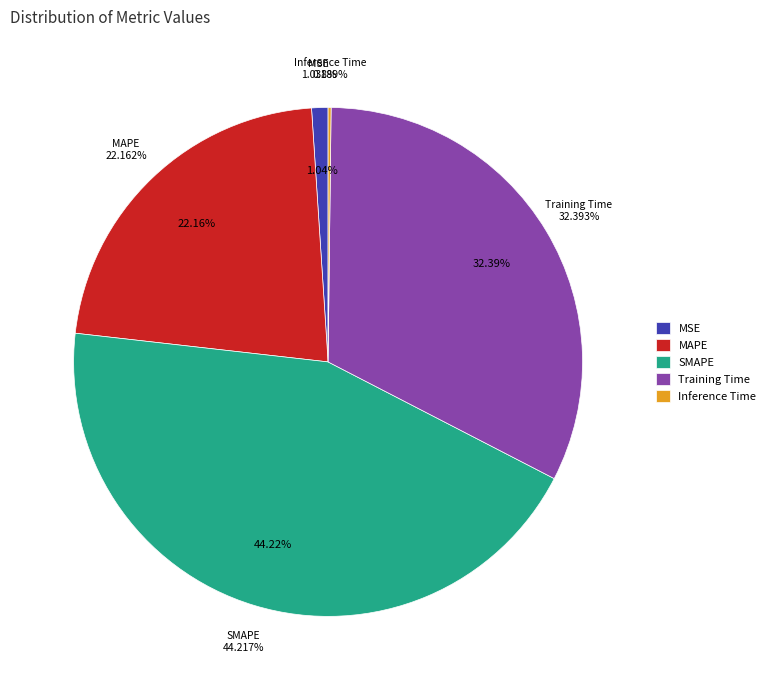

To the nearest percent, what percentage of the pie is SMAPE?

44%